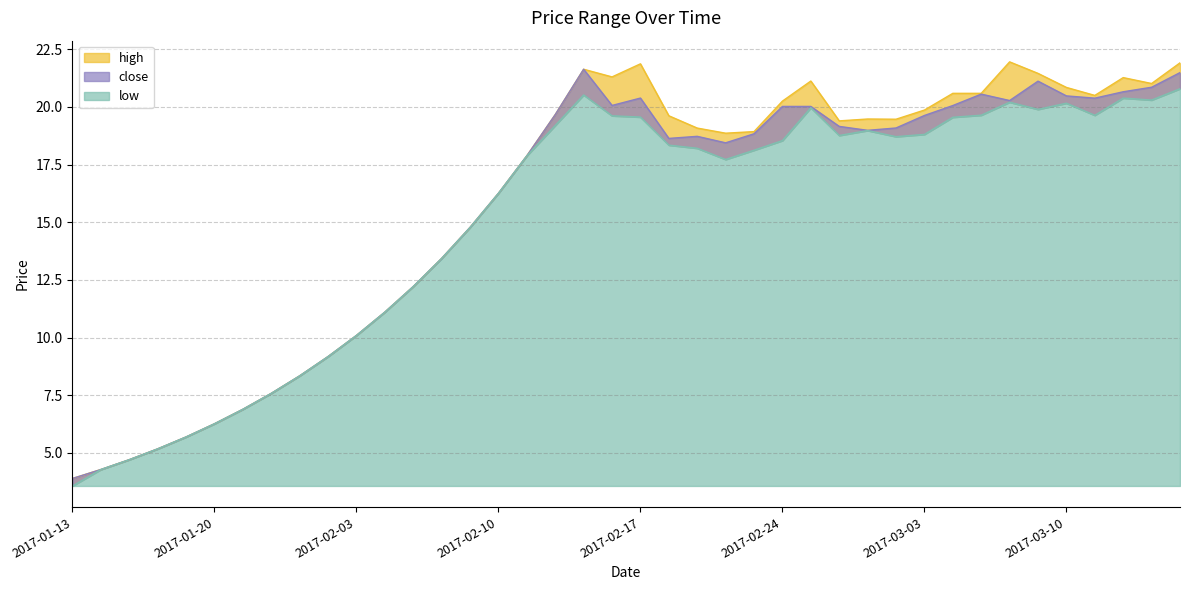

Reading left to right, transcribe all the data shown in this chart.

close: 3.9	4.3	4.7	5.2	5.7	6.3	6.9	7.6	8.3	9.2	10.1	11.1	12.2	13.4	14.8	16.3	17.9	19.7	21.6	20.1	20.4	18.6	18.7	18.4	18.8	20.0	20.0	19.2	19.0	19.1	19.6	20.1	20.6	20.3	21.1	20.5	20.4	20.7	20.9	21.5
high: 3.9	4.3	4.7	5.2	5.7	6.3	6.9	7.6	8.3	9.2	10.1	11.1	12.2	13.4	14.8	16.3	17.9	19.7	21.6	21.3	21.9	19.6	19.1	18.9	18.9	20.3	21.1	19.4	19.5	19.5	19.9	20.6	20.6	22.0	21.5	20.8	20.5	21.3	21.0	21.9
low: 3.6	4.3	4.7	5.2	5.7	6.3	6.9	7.6	8.3	9.2	10.1	11.1	12.2	13.4	14.8	16.3	17.9	19.2	20.5	19.6	19.6	18.3	18.2	17.7	18.1	18.5	20.0	18.8	19.0	18.7	18.8	19.6	19.6	20.2	19.9	20.2	19.6	20.4	20.3	20.8